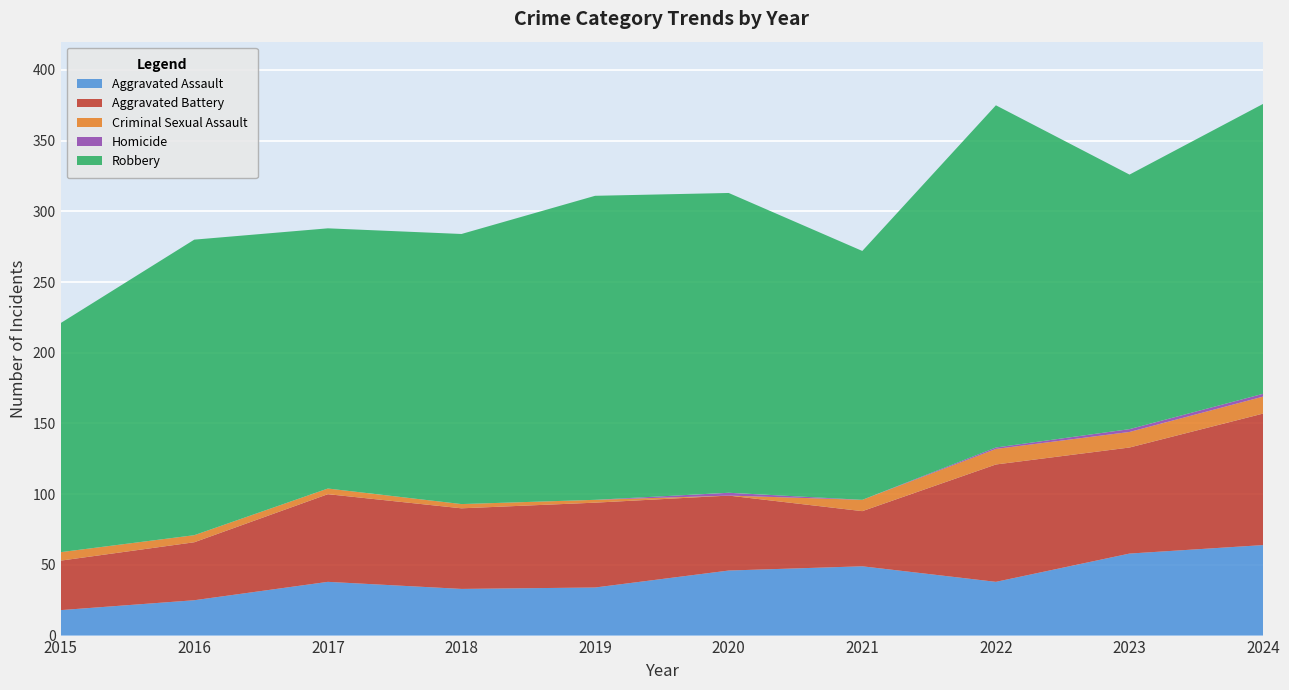

Reading right to left, list all the values displayed in this chart.

Aggravated Assault: 2024=64	2023=58	2022=38	2021=49	2020=46	2019=34	2018=33	2017=38	2016=25	2015=18
Aggravated Battery: 2024=93	2023=75	2022=83	2021=39	2020=53	2019=60	2018=57	2017=62	2016=41	2015=35
Criminal Sexual Assault: 2024=12	2023=11	2022=11	2021=8	2020=0	2019=2	2018=3	2017=4	2016=5	2015=6
Homicide: 2024=2	2023=2	2022=1	2021=0	2020=2	2019=0	2018=0	2017=0	2016=0	2015=0
Robbery: 2024=205	2023=180	2022=242	2021=176	2020=212	2019=215	2018=191	2017=184	2016=209	2015=162